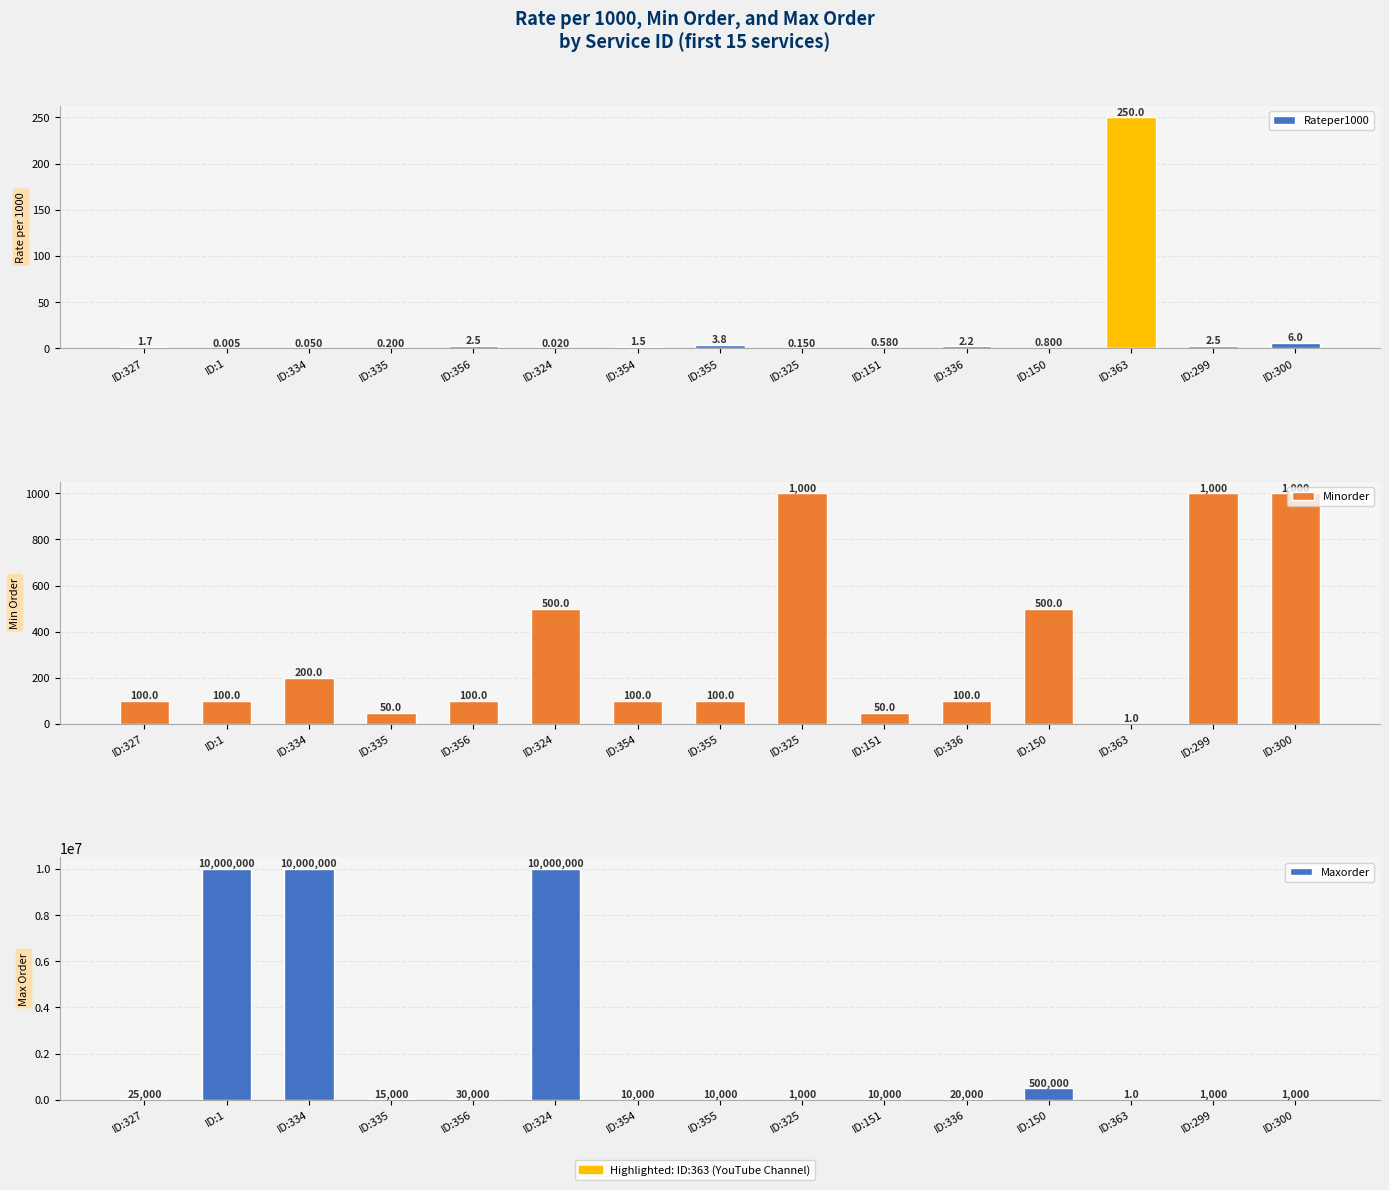

What is the label of the 9th bar from the right?

ID:354